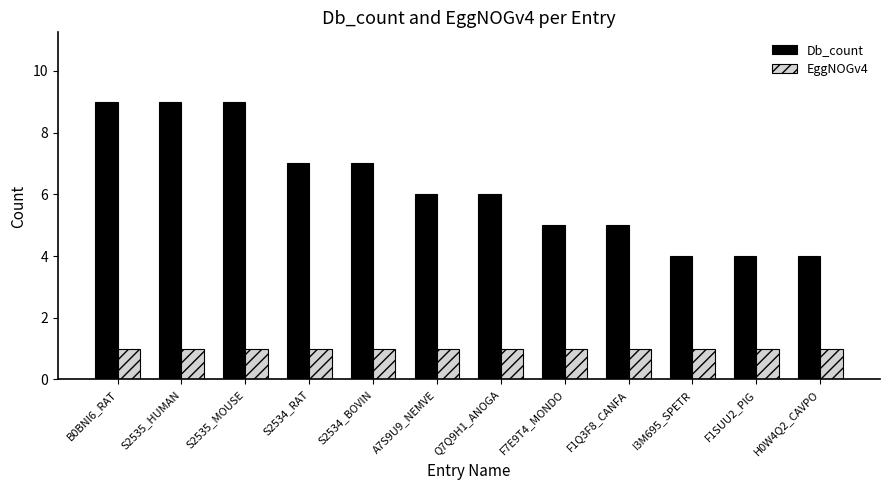

What is the smallest value displayed?

1